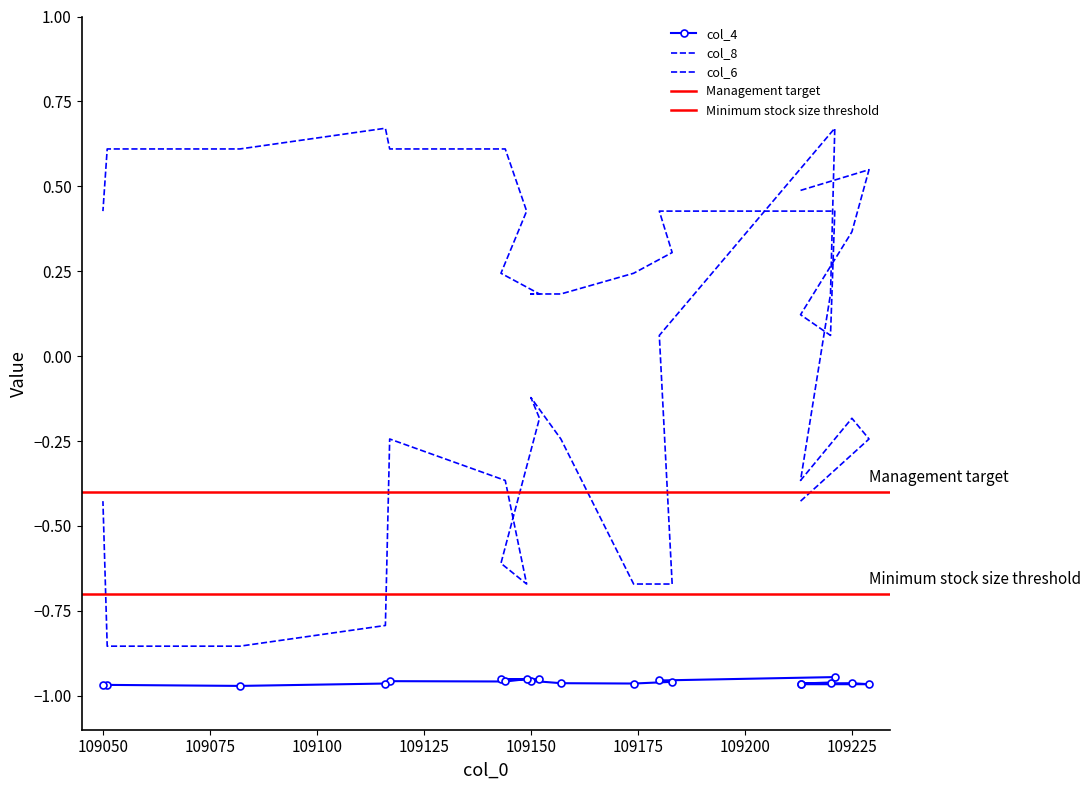

How many intersections are there between col_8 and col_6?

2